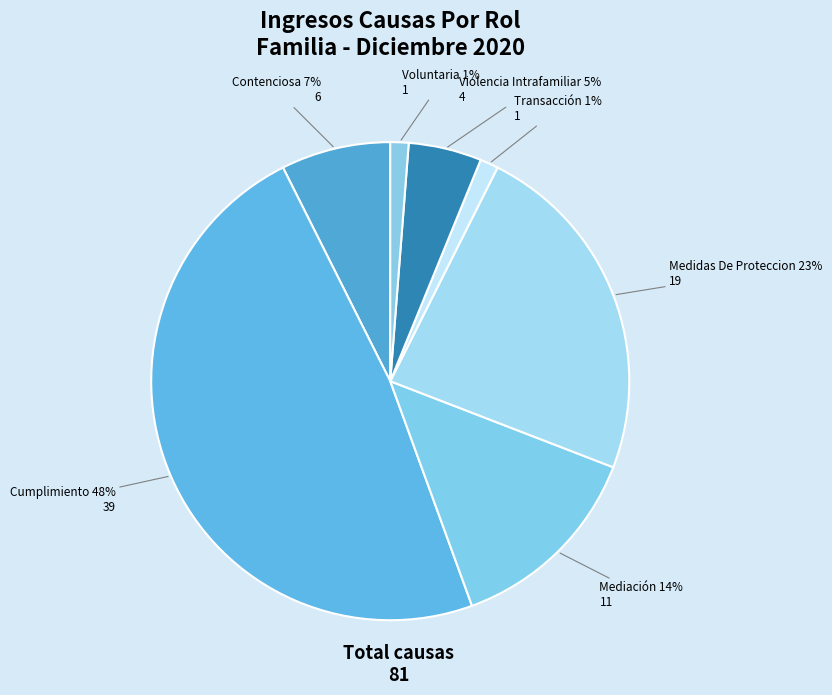

Count the number of slices in the pie.

7